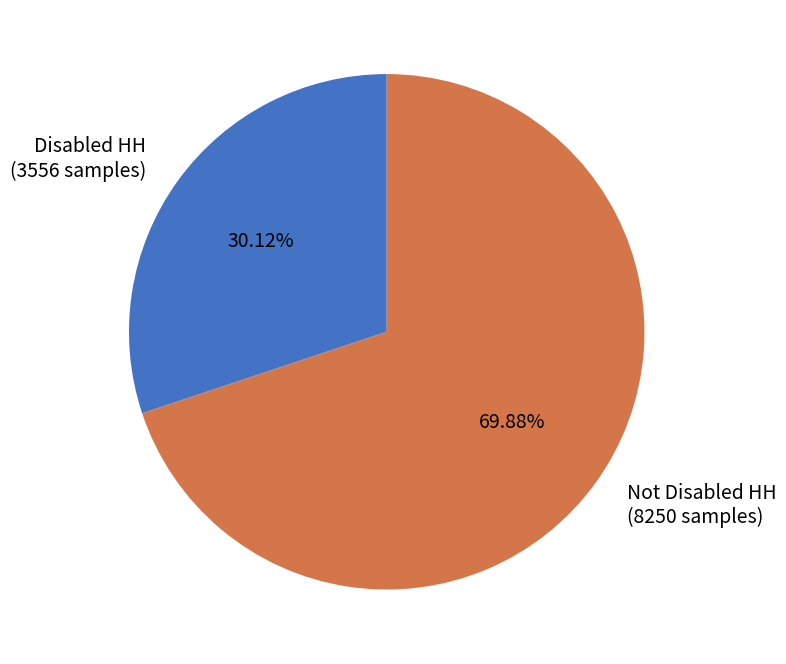

Does any single category account for the majority?

Yes